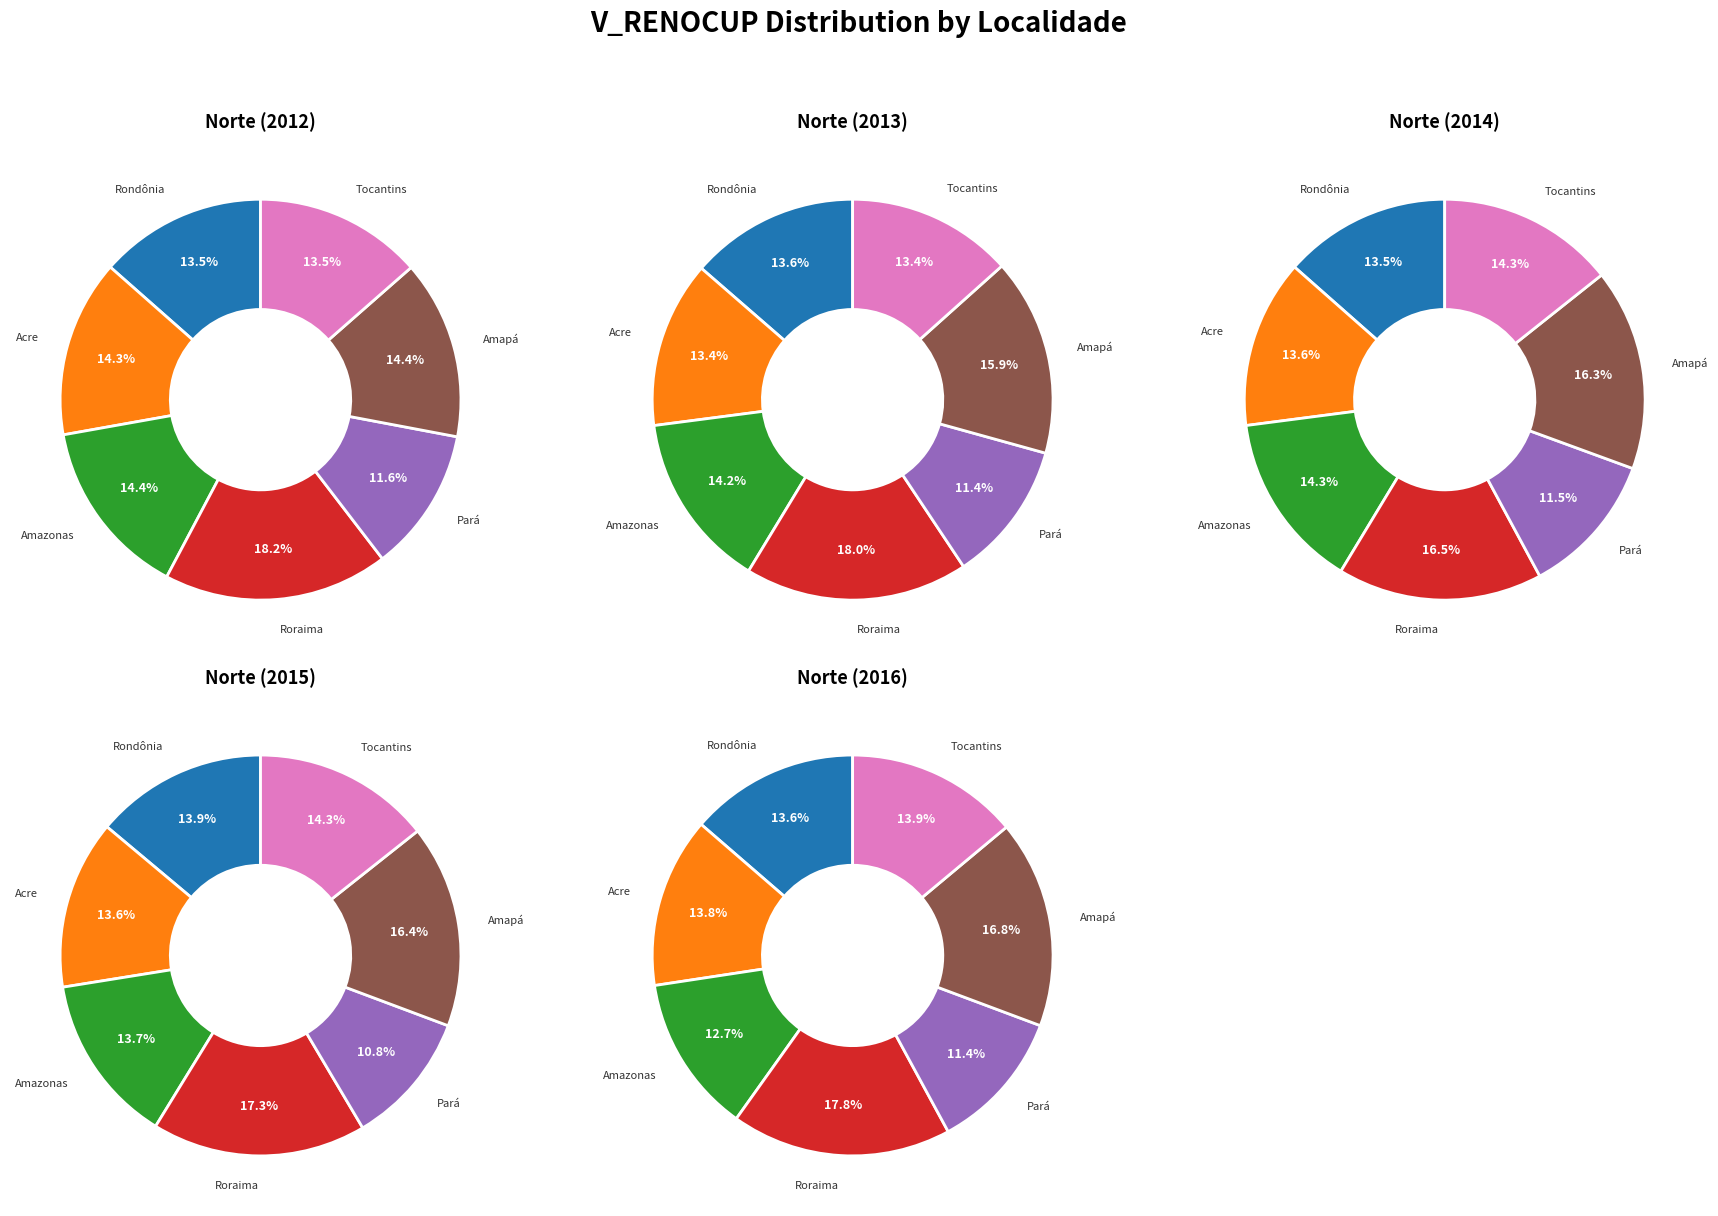

Is Amazonas the majority of the pie?

No